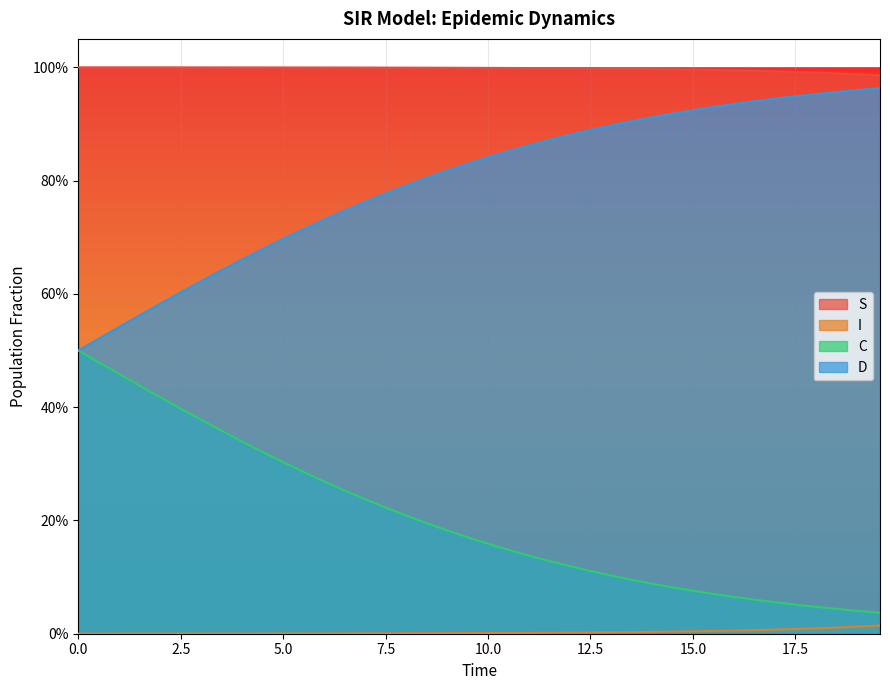

What are all the series names shown in the legend?

S, I, C, D